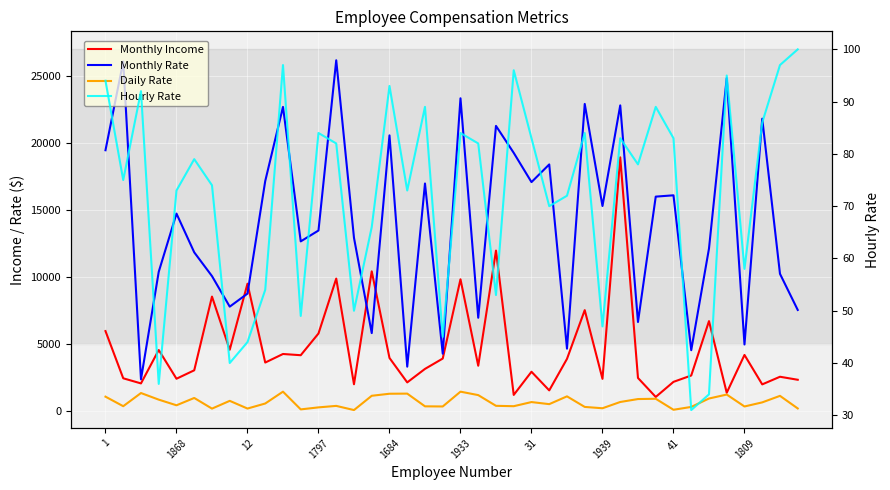

Is the value of Monthly Rate at 29 greater than the value of Hourly Rate at 37?

Yes